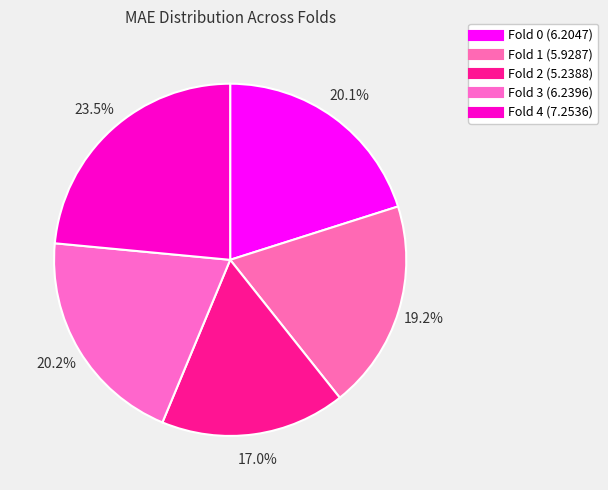

What is the change in value from Fold 2 to Fold 3?

+1.0